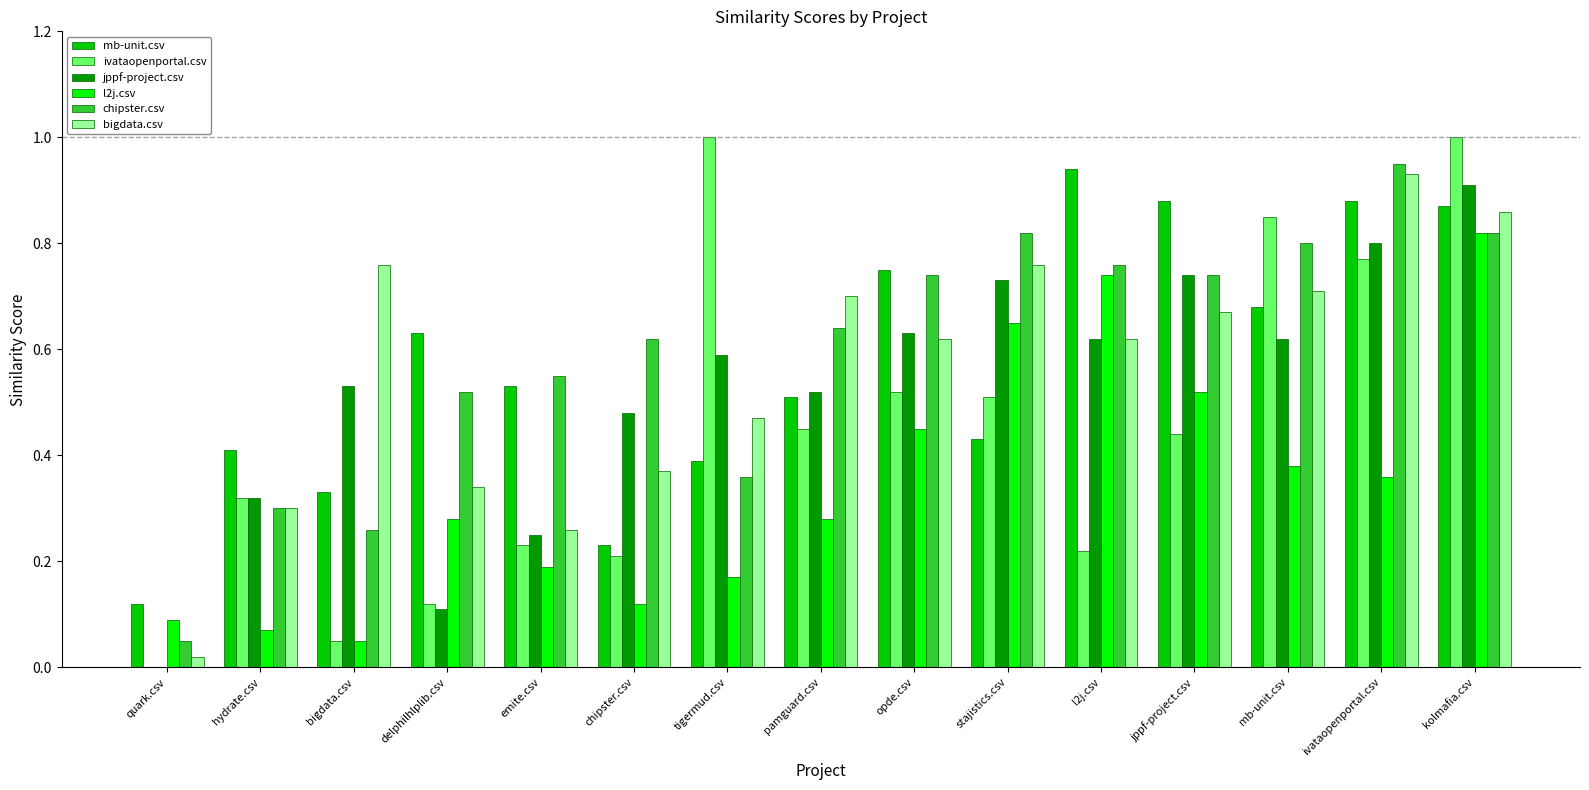

At which label is ivataopenportal.csv closest to 0?

quark.csv